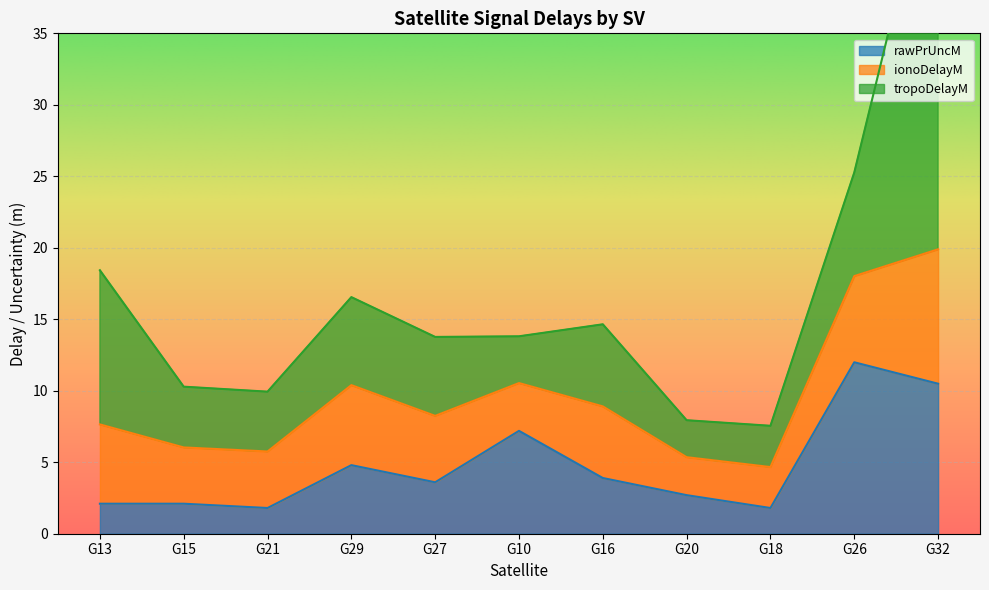

What is the smallest value displayed?

1.8